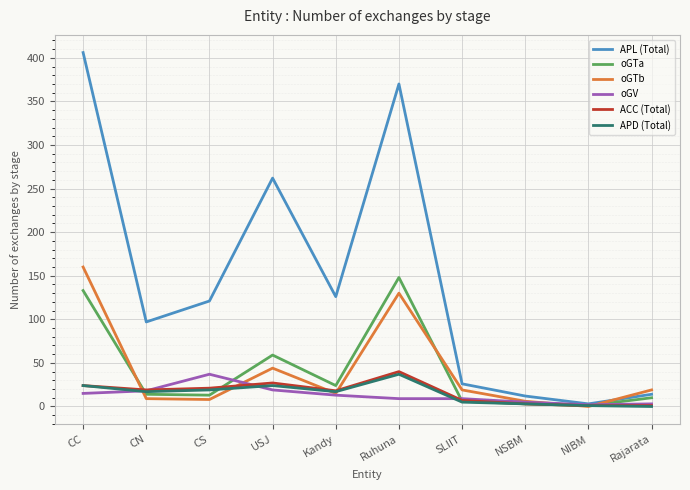

What is the spread (max minus min) of values at CN?

88